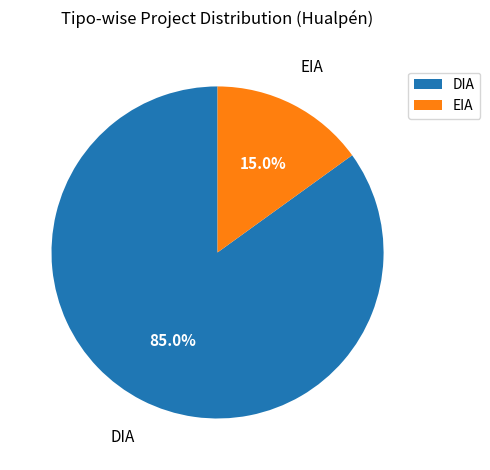

True or false: DIA accounts for 79% of the total.

False